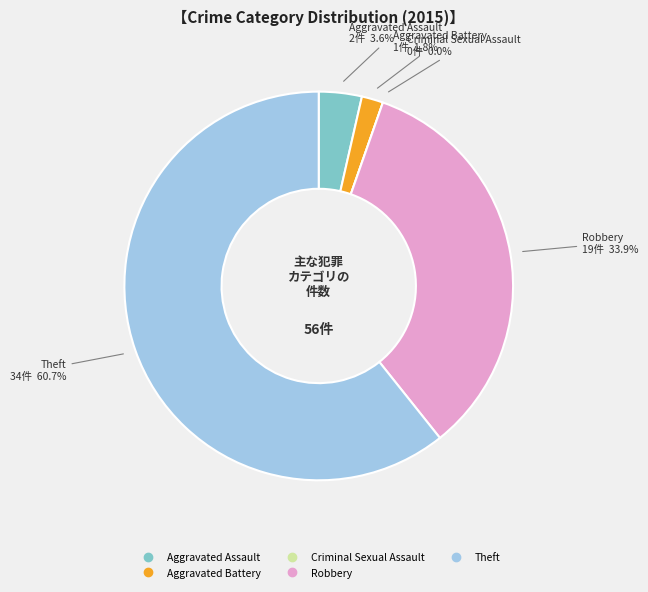

Is it true that Aggravated Assault is 14% of the pie?

False